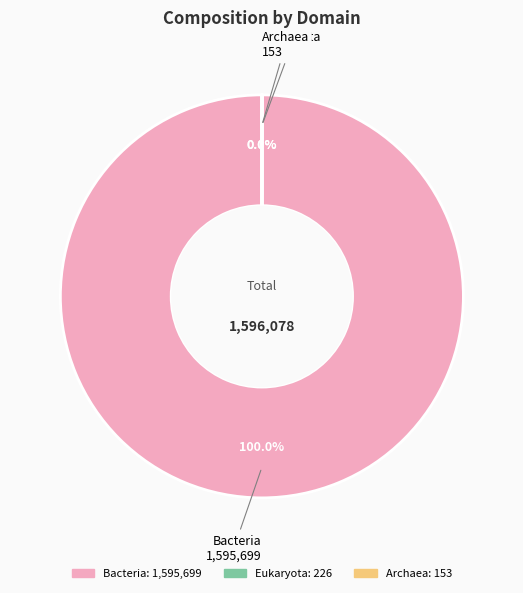

Which slice represents more than half of the pie?

Bacteria